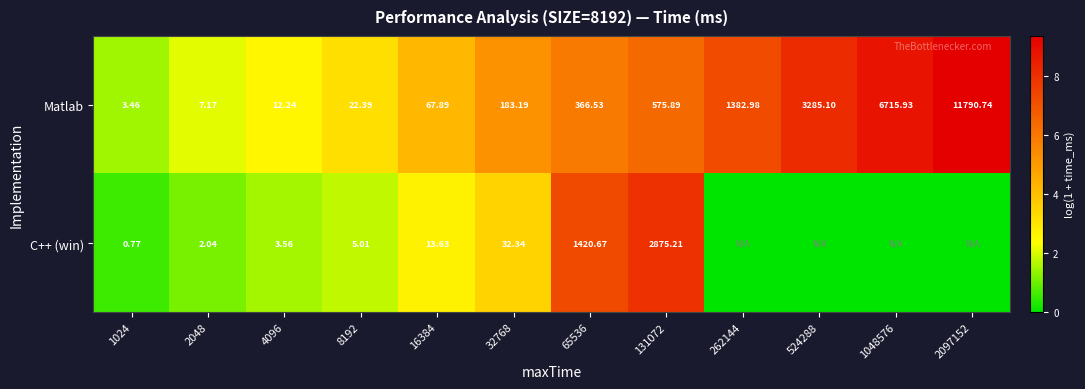

Which series changed the most between 4096 and 8192?

Matlab